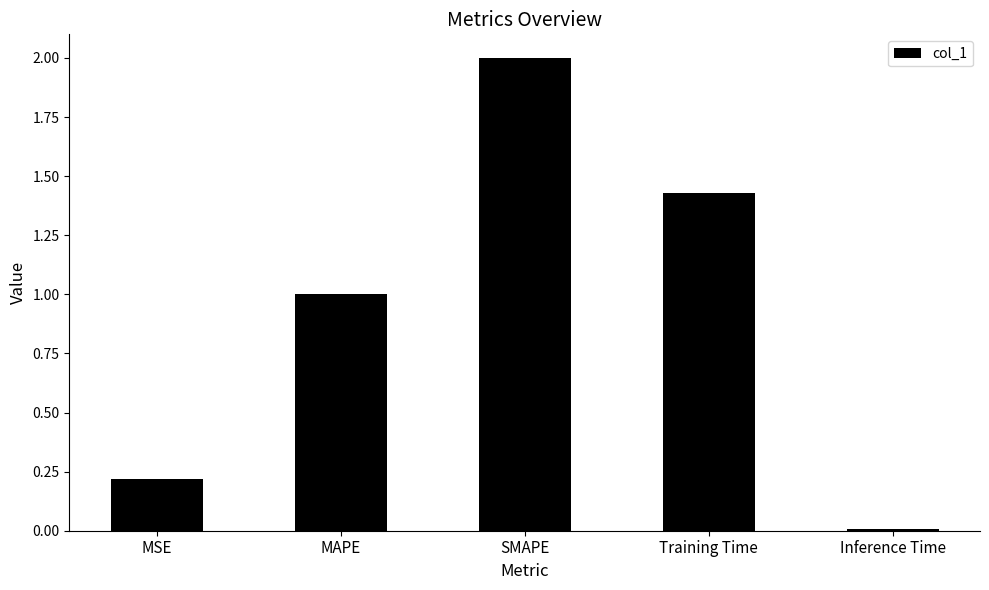

Which has a higher value, MAPE or SMAPE?

SMAPE